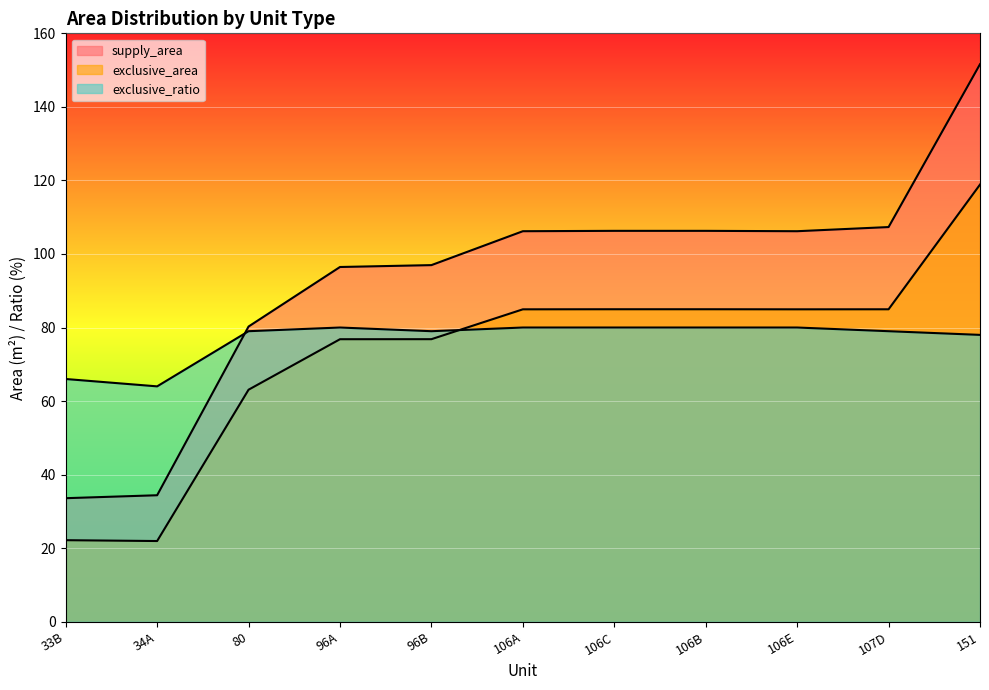

How many interior local peaks does the exclusive_ratio series have?

1